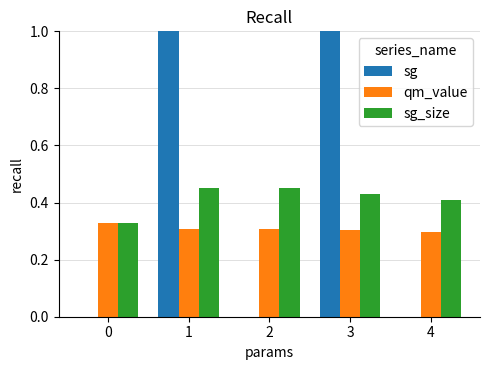

Are the bars horizontal?

No